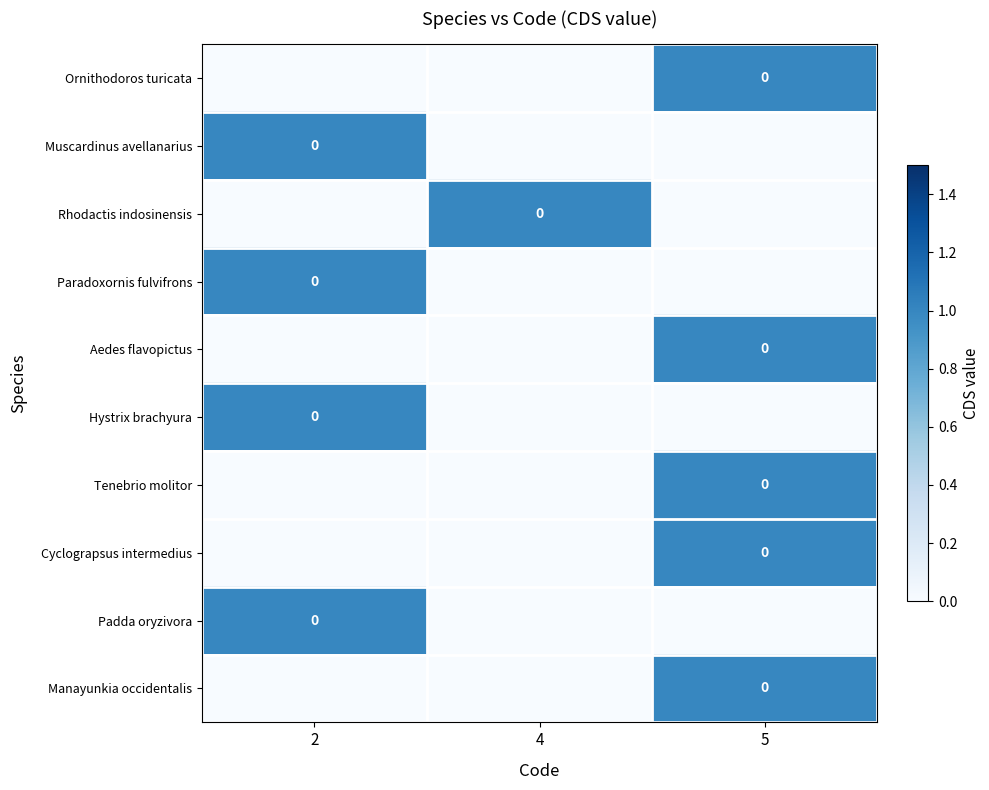

At which category is the sum across all series the highest?

5